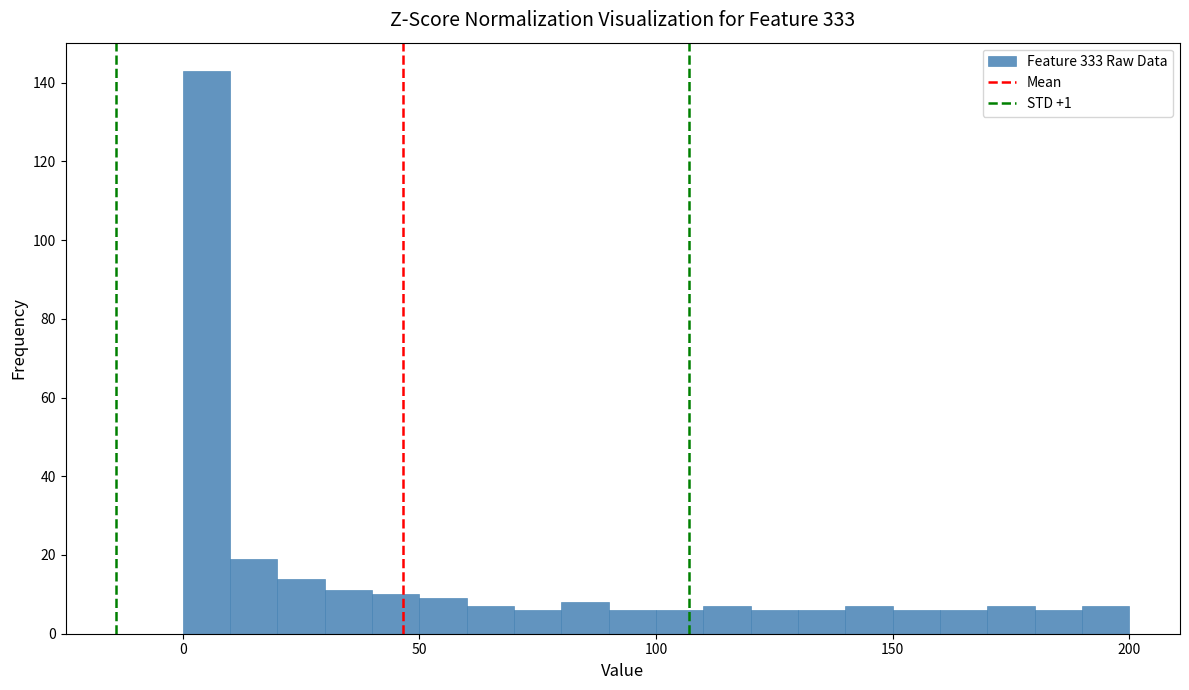

Read against the x-axis, roughly where is the centre of the tallest bar?

5